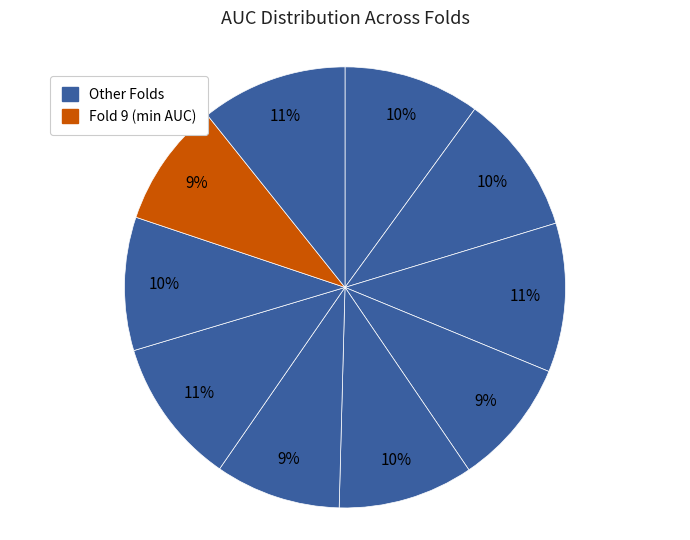

Rank the categories by value from lowest to highest.

Fold 9, Fold 6, Fold 4, Fold 8, Fold 5, Fold 1, Fold 2, Fold 10, Fold 7, Fold 3